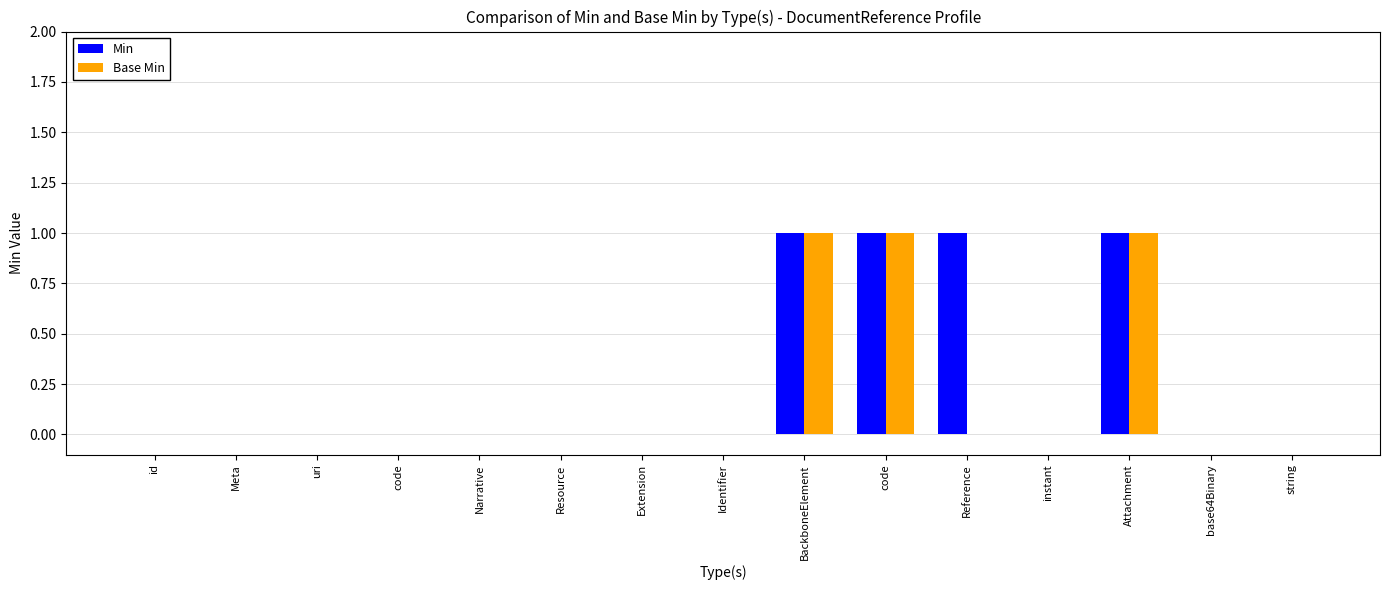

What is the label of the 7th bar from the left?

Extension